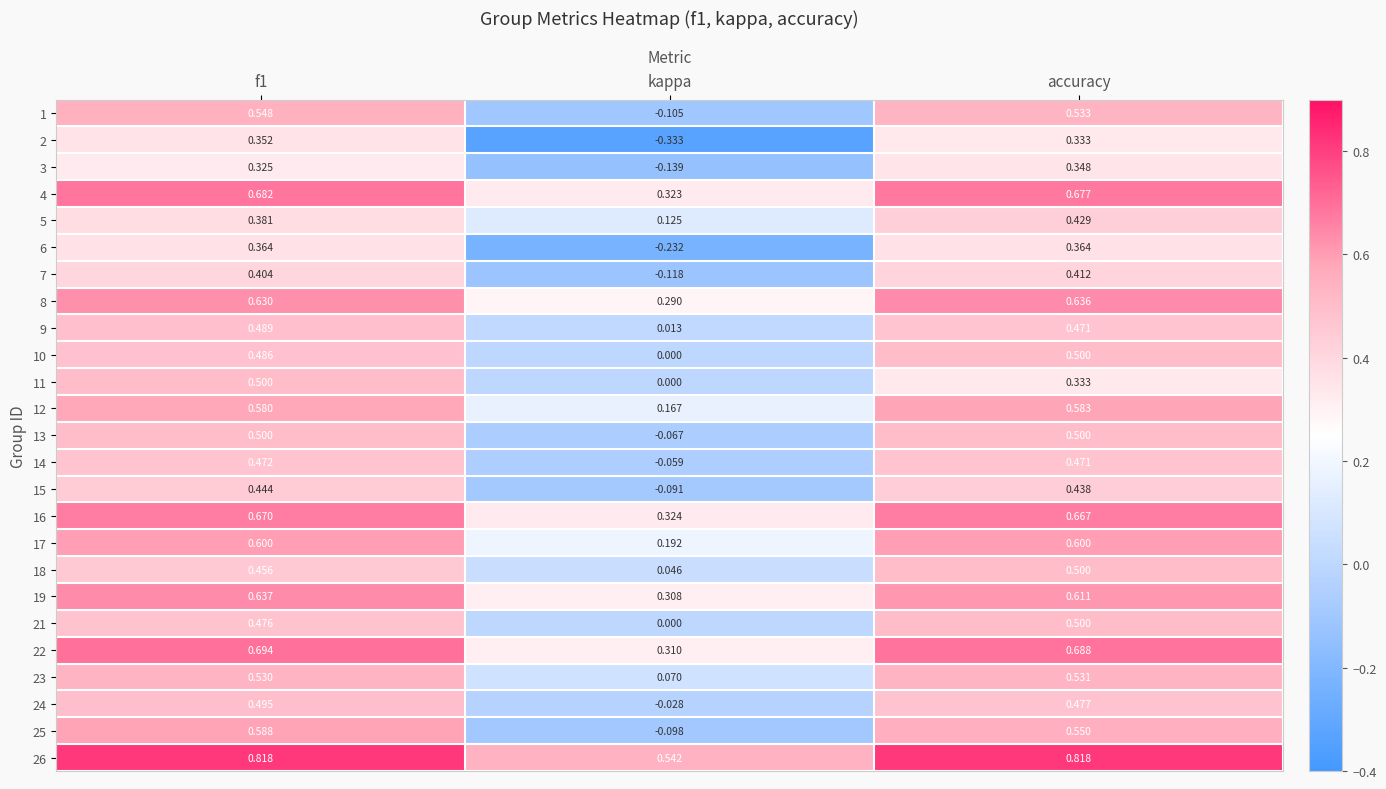

At which label is 8 closest to 0?

kappa